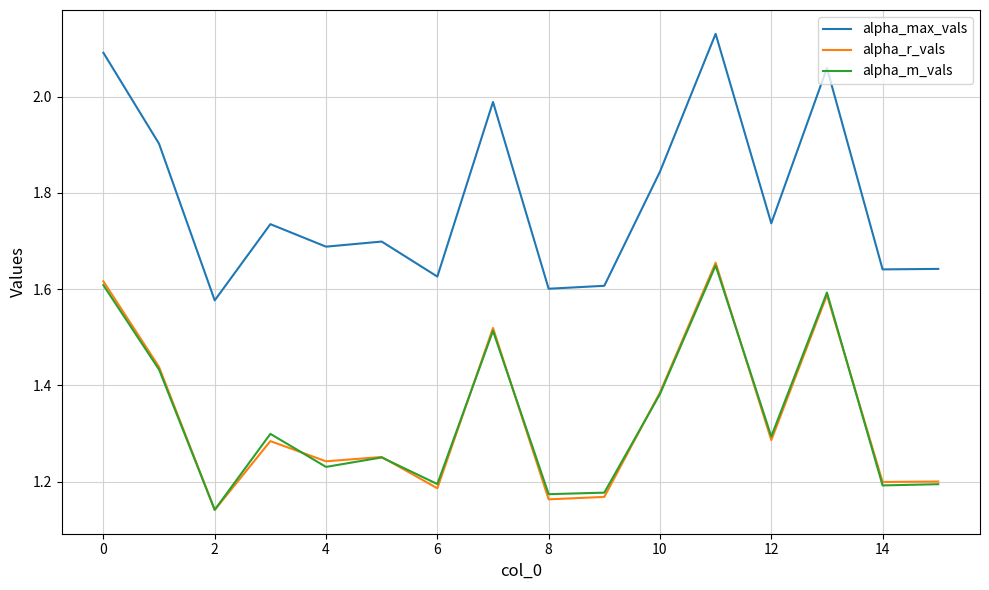

Which series has the widest spread of values?

alpha_max_vals